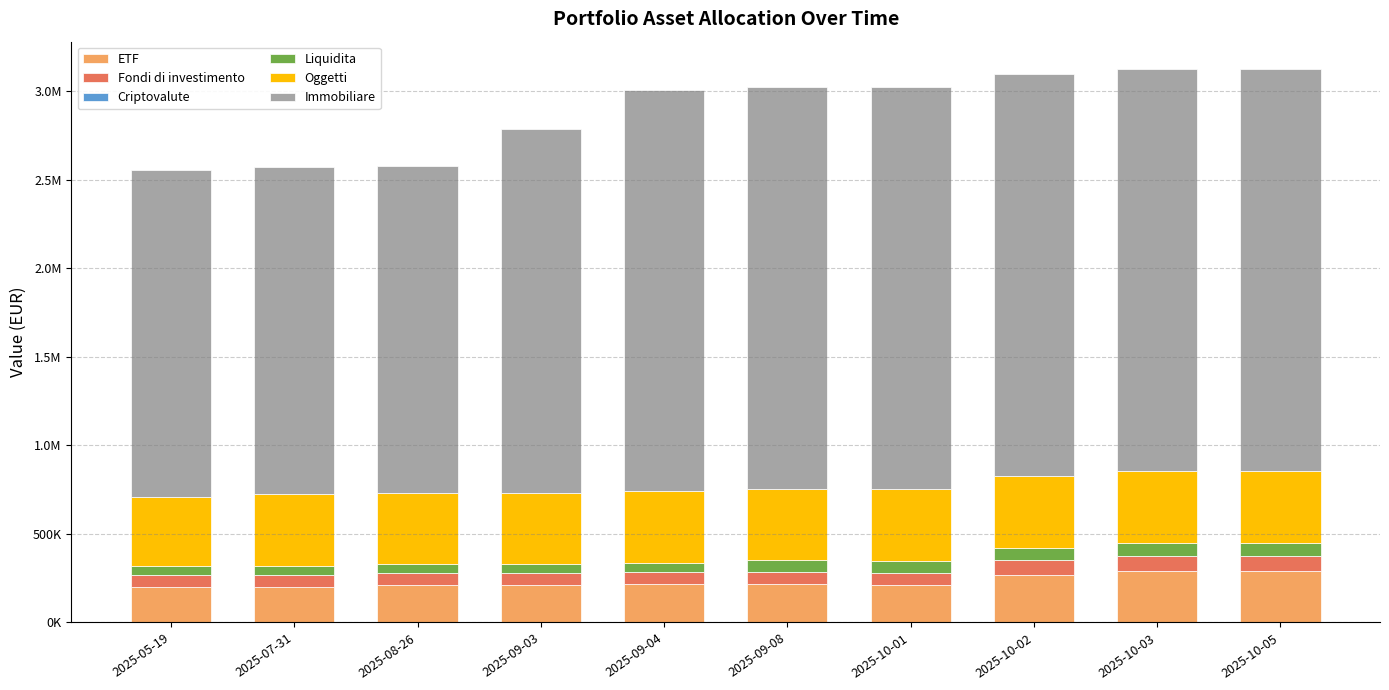

What is the difference between the second highest and second lowest values in the Criptovalute series?

1106.1